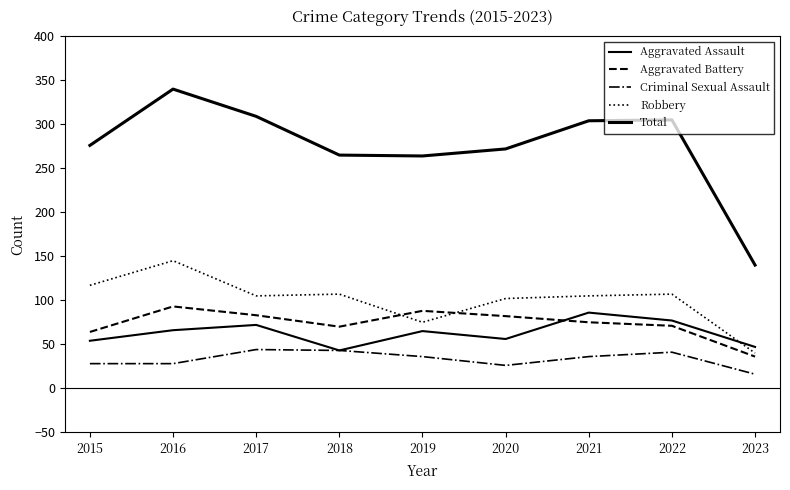

Reading left to right, what are all the values shown in this chart?

Aggravated Assault: 2015=54	2016=66	2017=72	2018=43	2019=65	2020=56	2021=86	2022=77	2023=47
Aggravated Battery: 2015=64	2016=93	2017=83	2018=70	2019=88	2020=82	2021=75	2022=71	2023=36
Criminal Sexual Assault: 2015=28	2016=28	2017=44	2018=43	2019=36	2020=26	2021=36	2022=41	2023=16
Robbery: 2015=117	2016=145	2017=105	2018=107	2019=75	2020=102	2021=105	2022=107	2023=40
Total: 2015=276	2016=340	2017=309	2018=265	2019=264	2020=272	2021=304	2022=305	2023=140